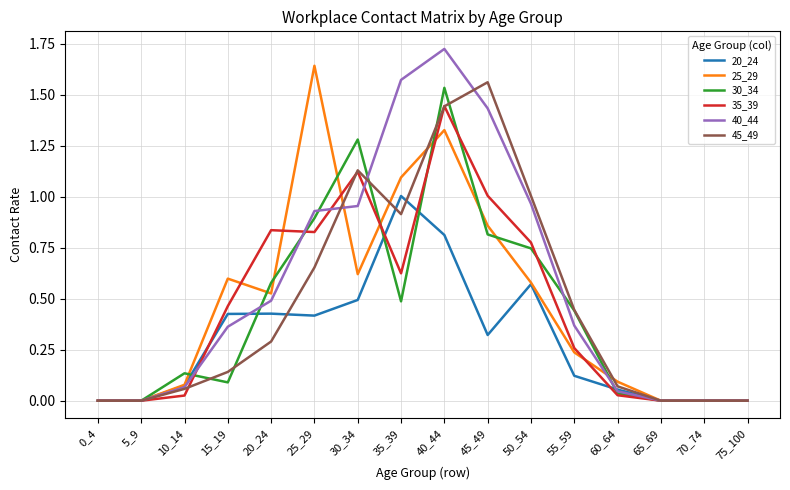

The 40_44 series shows 0.0 at 65_69. True or false?

True